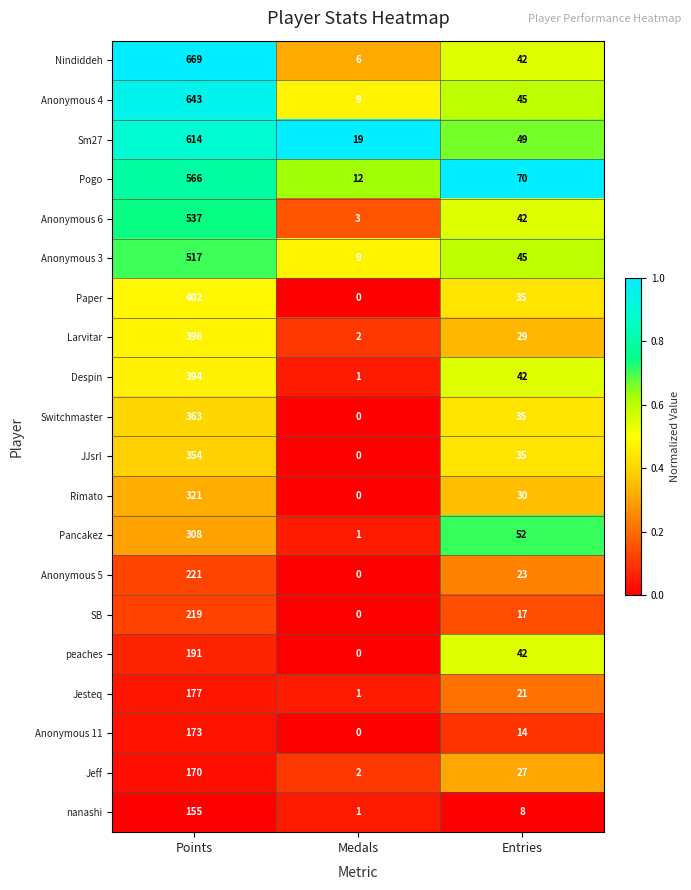

At which category is the sum across all series the highest?

Points